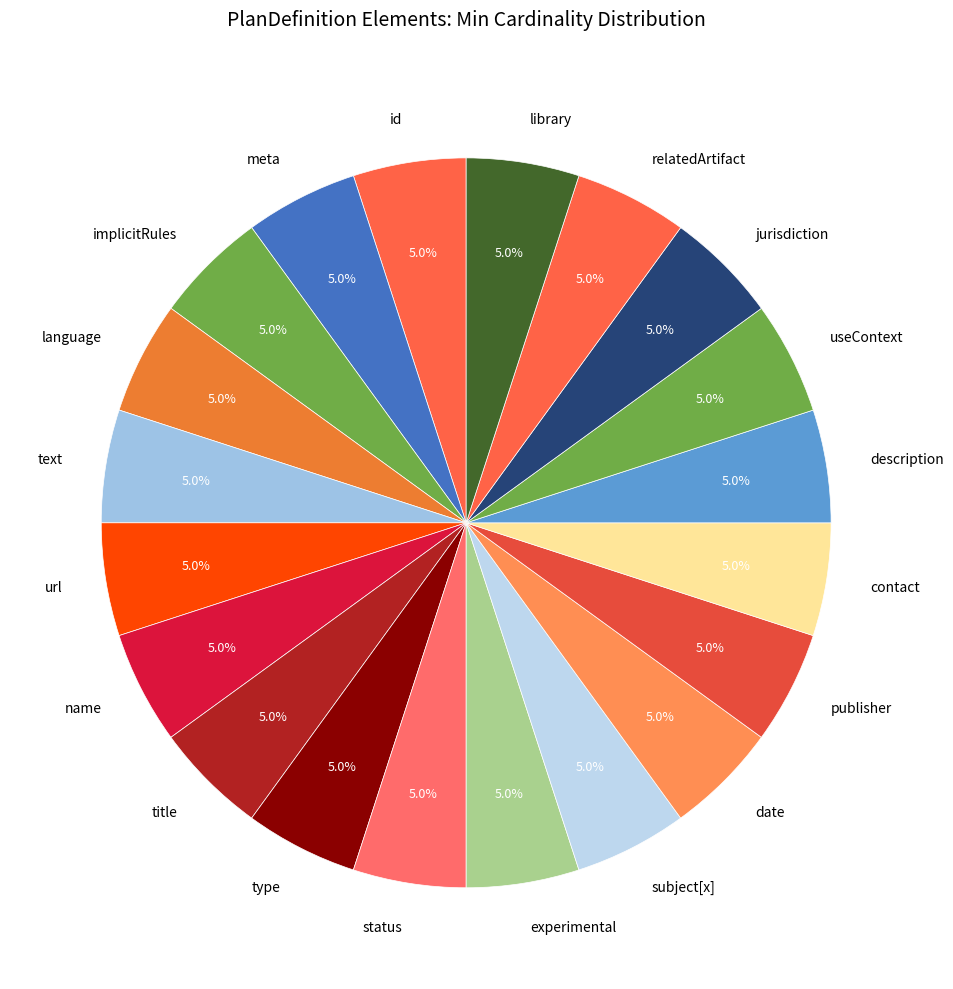

How many segments does this pie chart have?

20